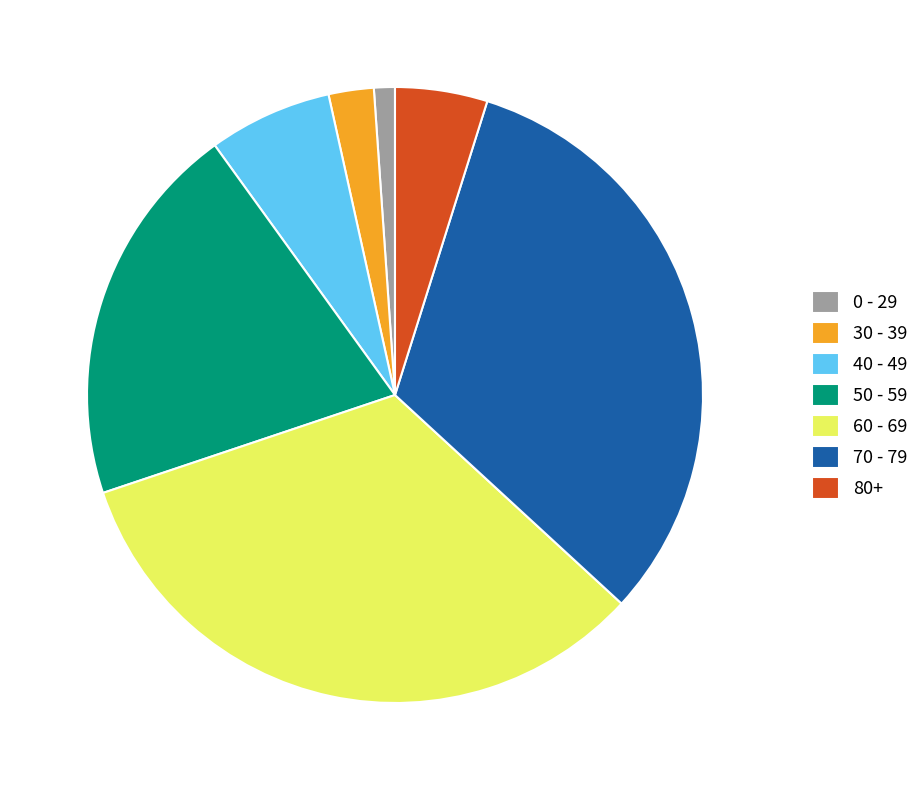

The 60 - 69 slice represents 43% of the pie. True or false?

False